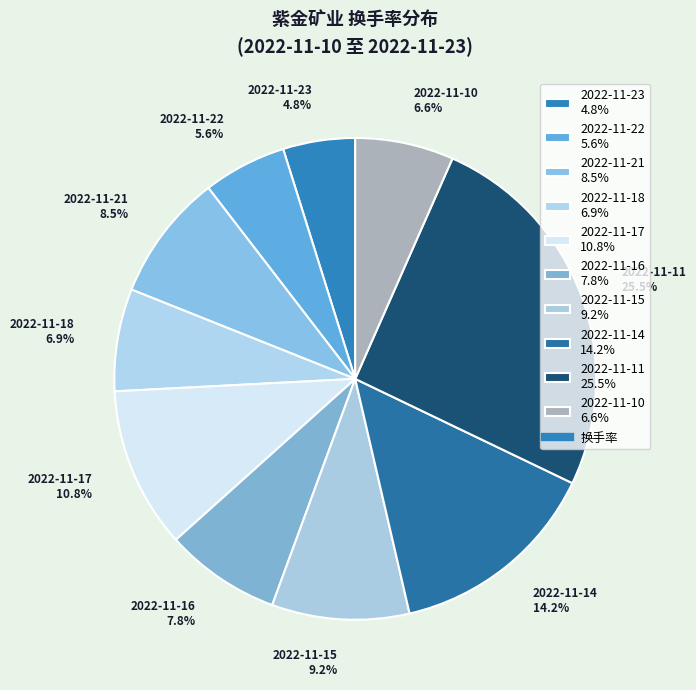

To the nearest percent, what portion does 2022-11-14 represent?

14%